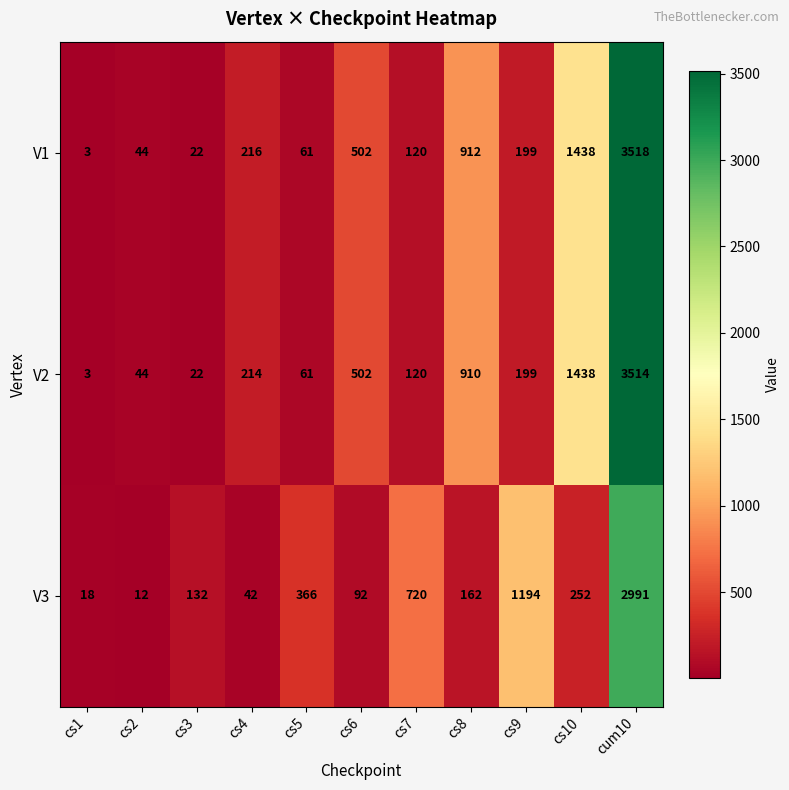

At which label is V1 closest to 1760?

cs10